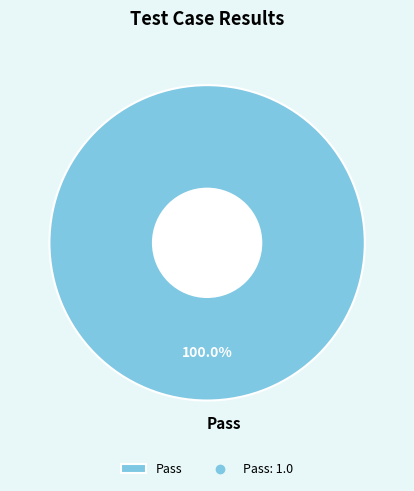

Which slice represents more than half of the pie?

Pass